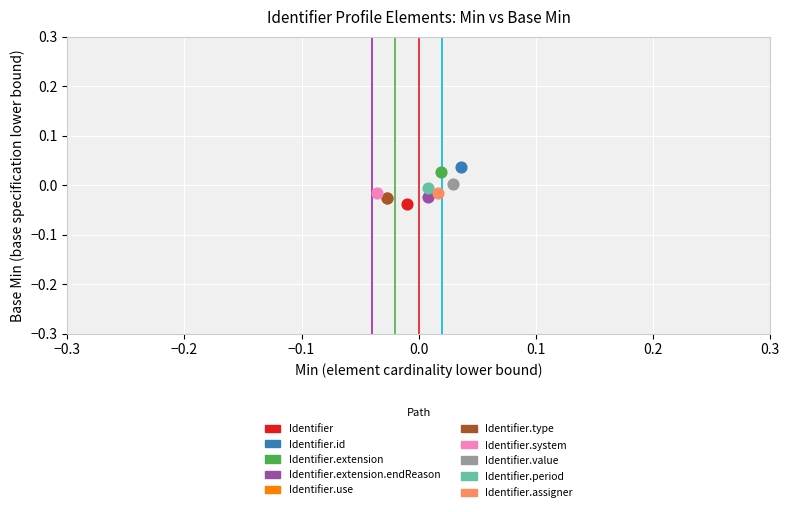

Which series reaches the maximum Y coordinate?

Identifier.id